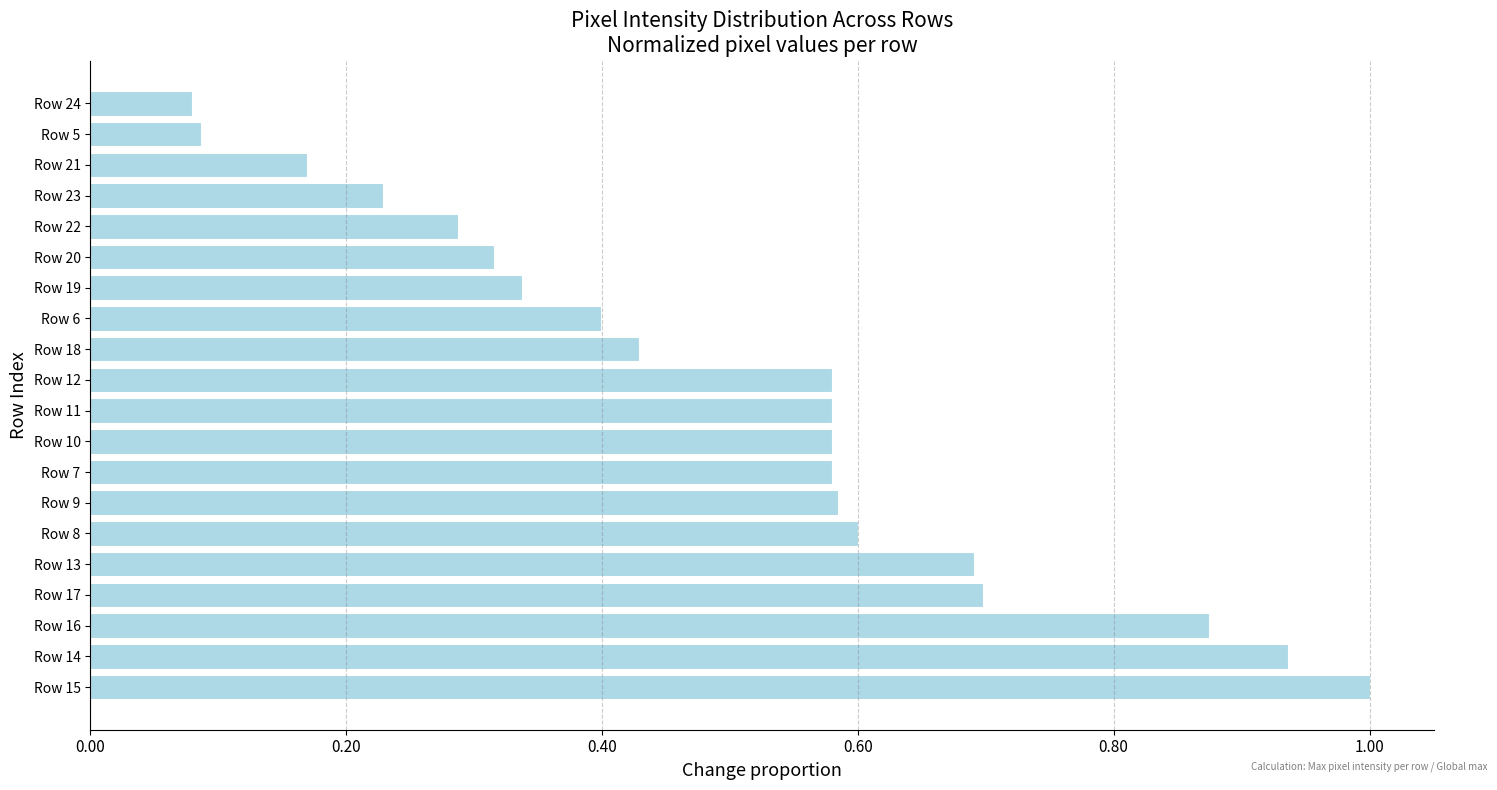

What is the average value?

0.5